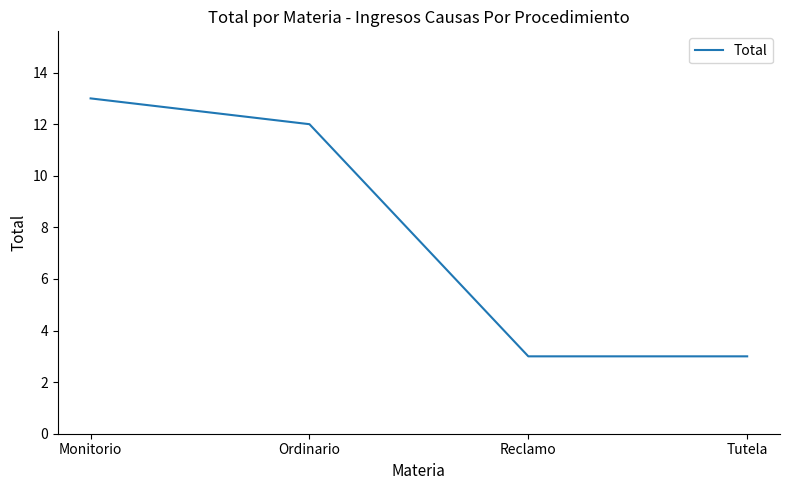

Which label corresponds to the largest value in the chart?

Monitorio